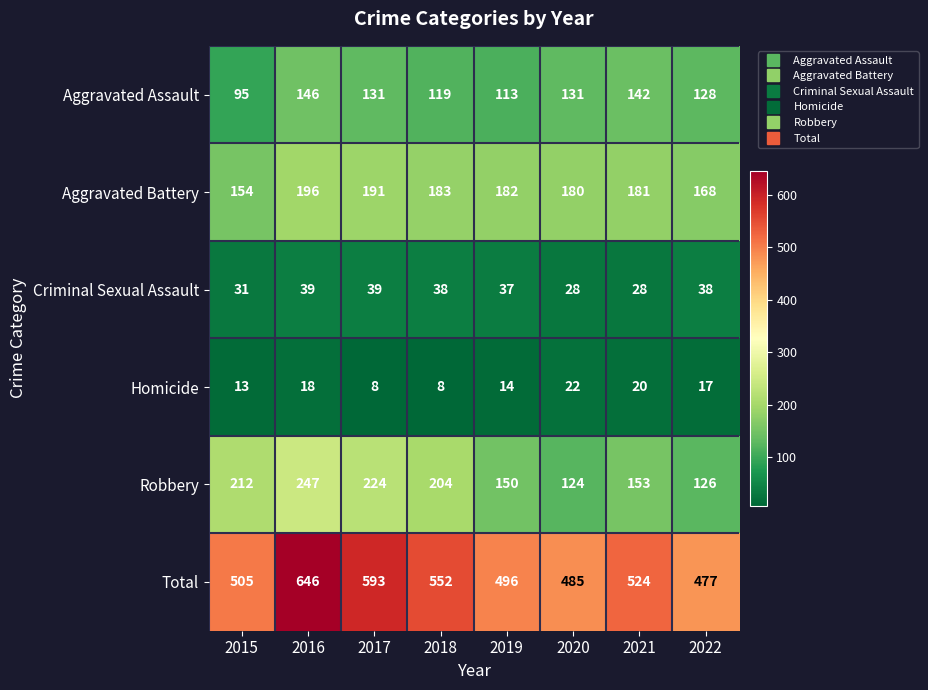

True or false: Robbery has a value of 337 at 2016.

False